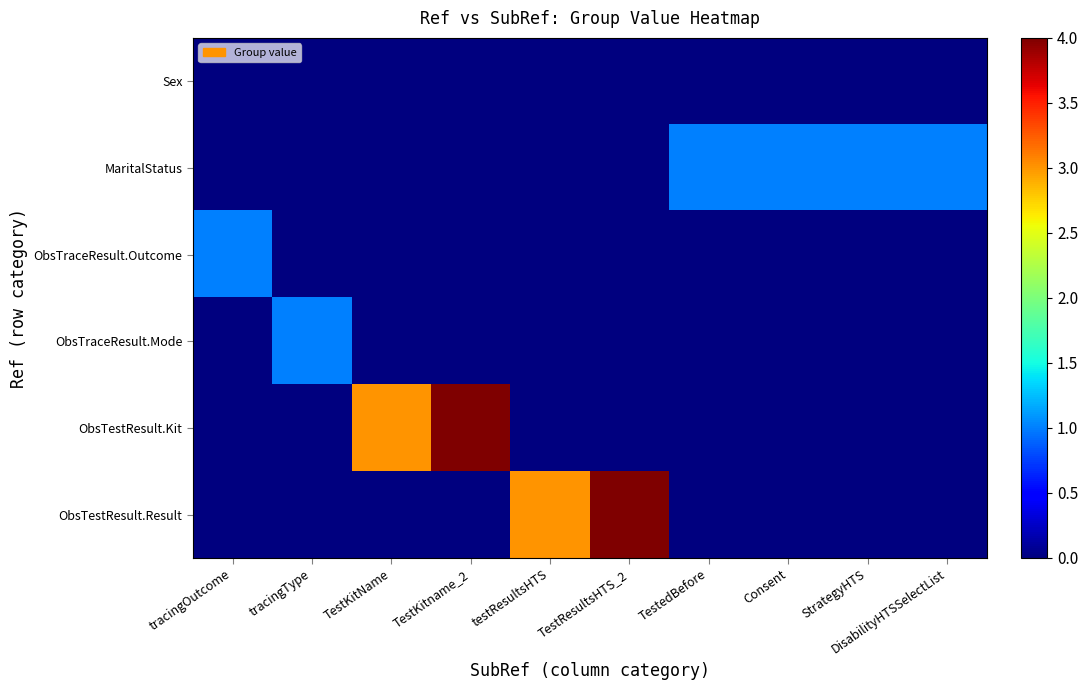

Count the number of categories in the chart.

10